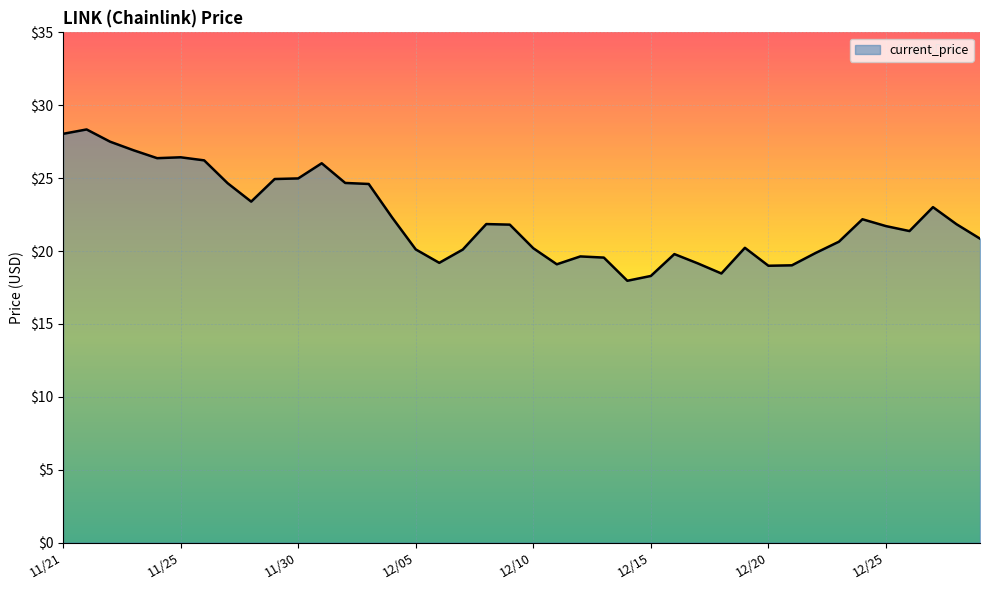

What is the smallest value displayed?

18.0